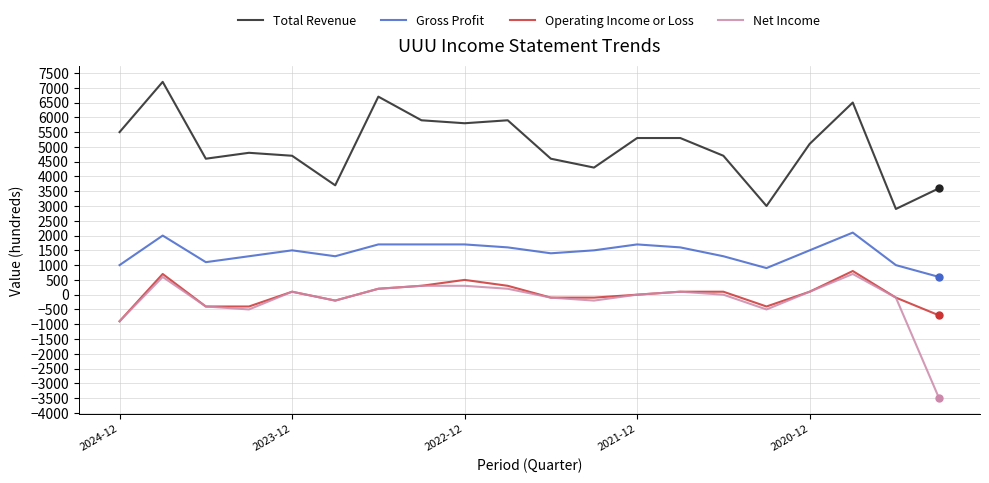

What is the minimum value for Gross Profit?

600